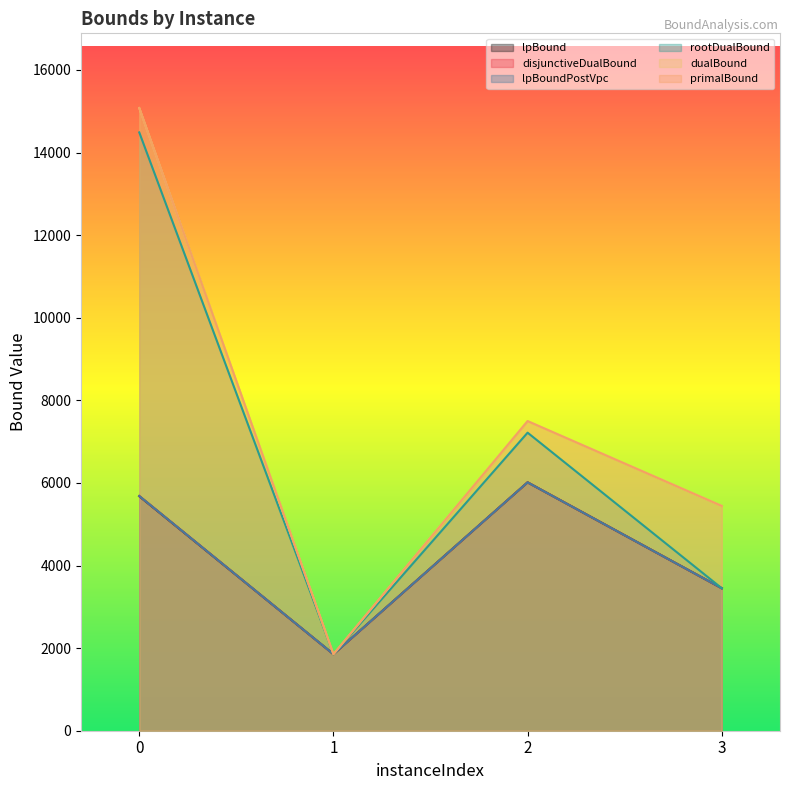

What is the difference between the second highest and minimum values in the disjunctiveDualBound series?

3829.9